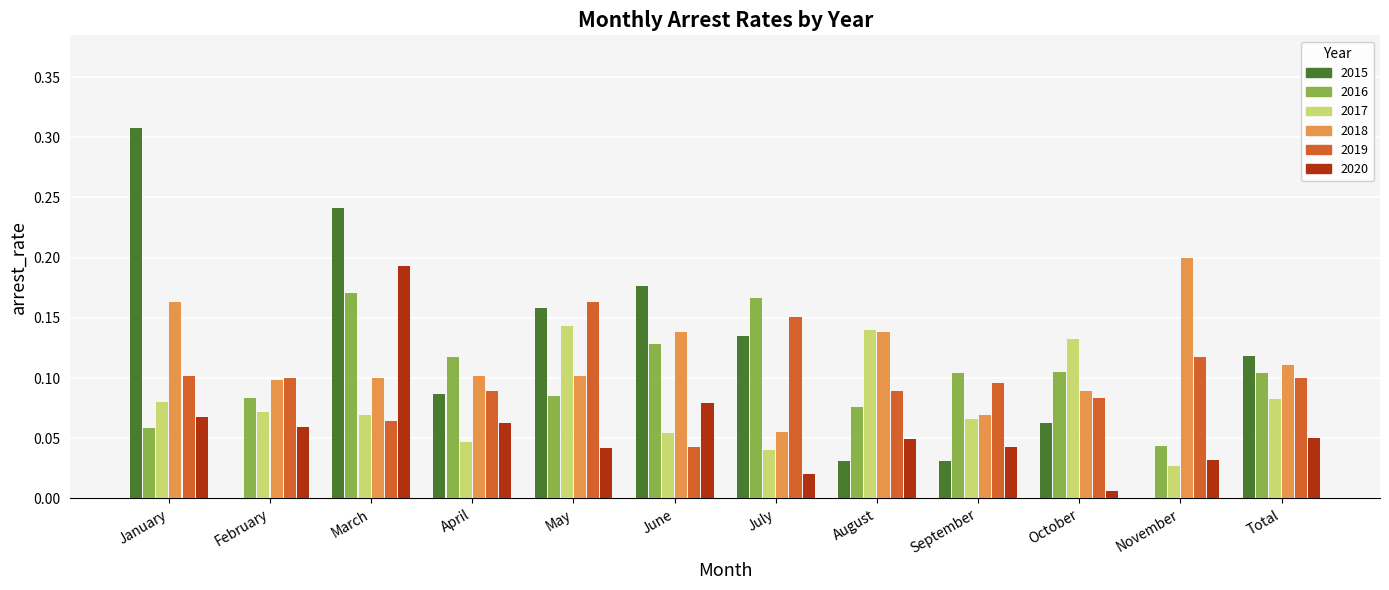

Which category has the highest value across all series?

January